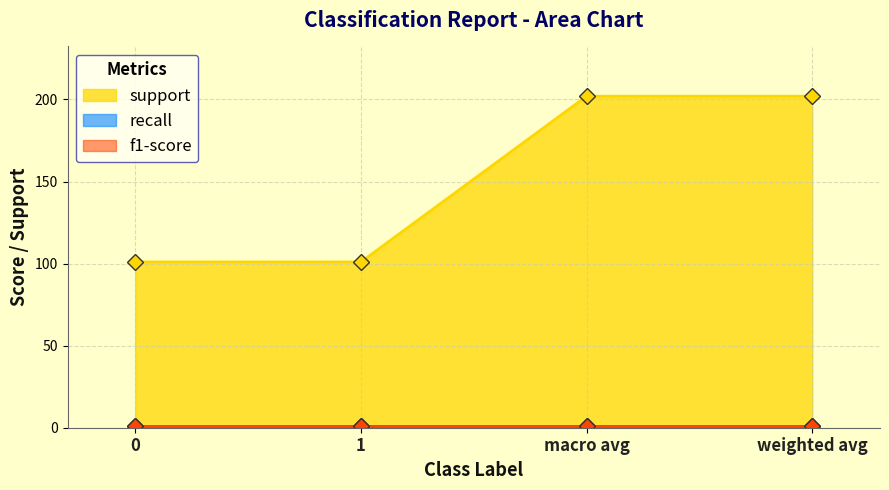

What is the label of the 2nd point from the left?

1